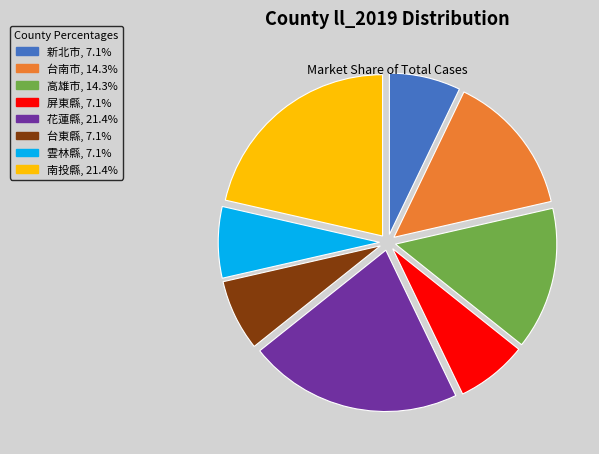

Approximately how many times larger is the value at 雲林縣 compared to 高雄市?

0.5